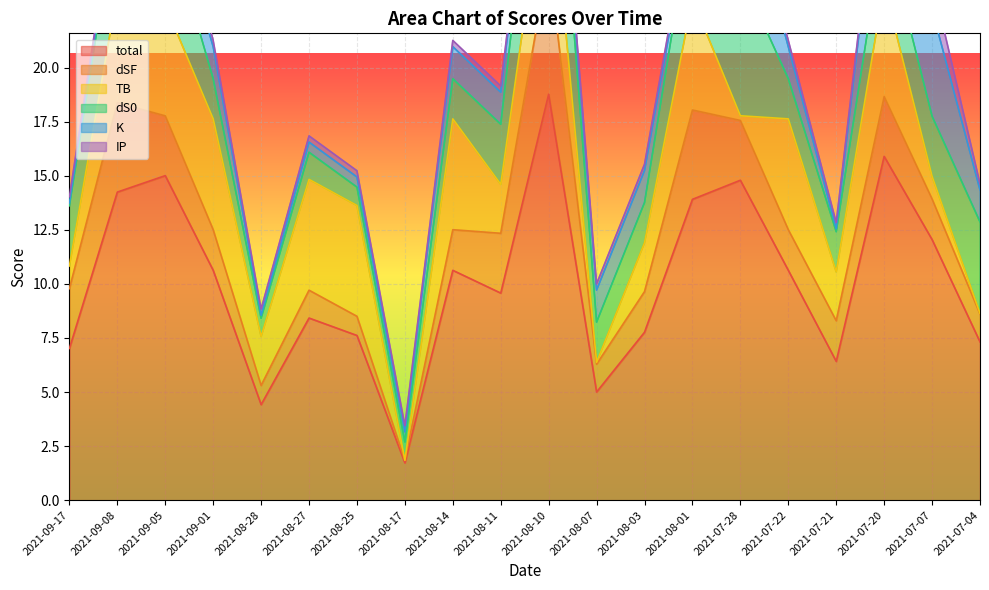

Between 2021-09-17 and 2021-07-07, which is larger?

2021-07-07